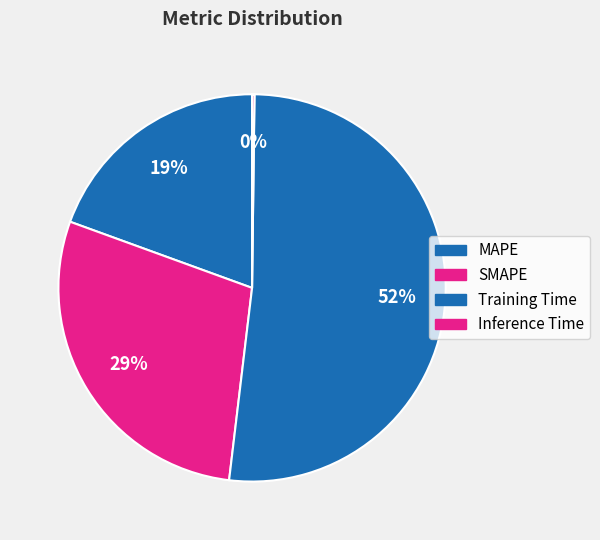

To the nearest percent, what is the difference between the Inference Time and SMAPE slice percentages?

28%